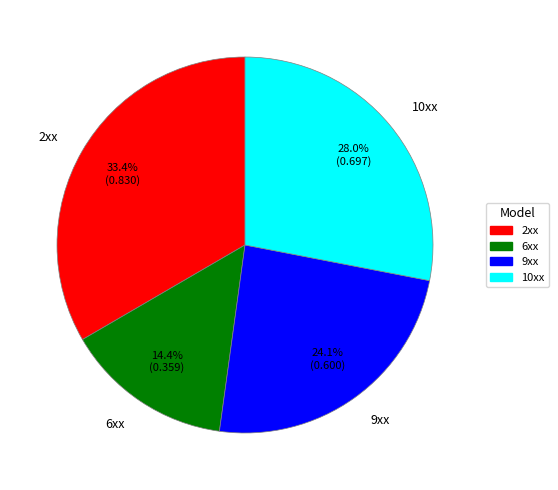

What percentage is NOT represented by 6xx?

85.6%